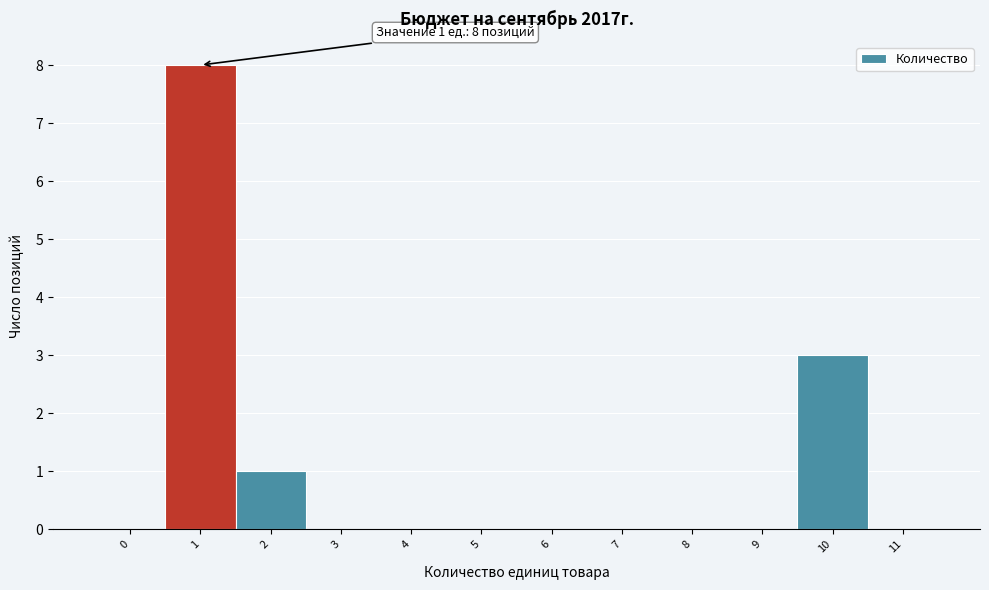

Reading right to left, list all the values displayed in this chart.

11=0	10=3	9=0	8=0	7=0	6=0	5=0	4=0	3=0	2=1	1=8	0=0